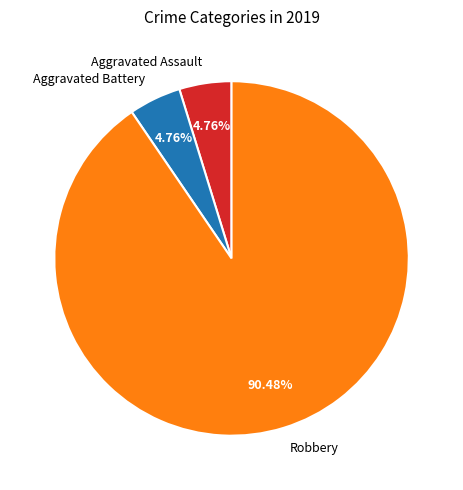

Is the sum of Robbery and Aggravated Assault greater than half?

Yes